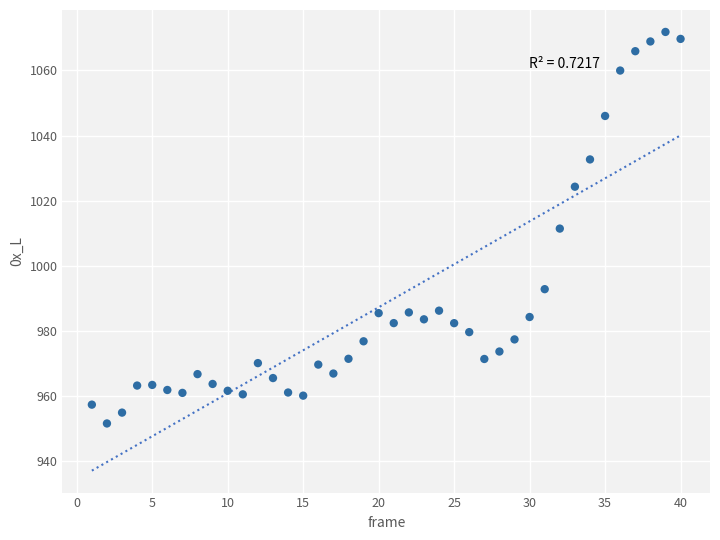

What is the range of X values (max minus min)?

39.0